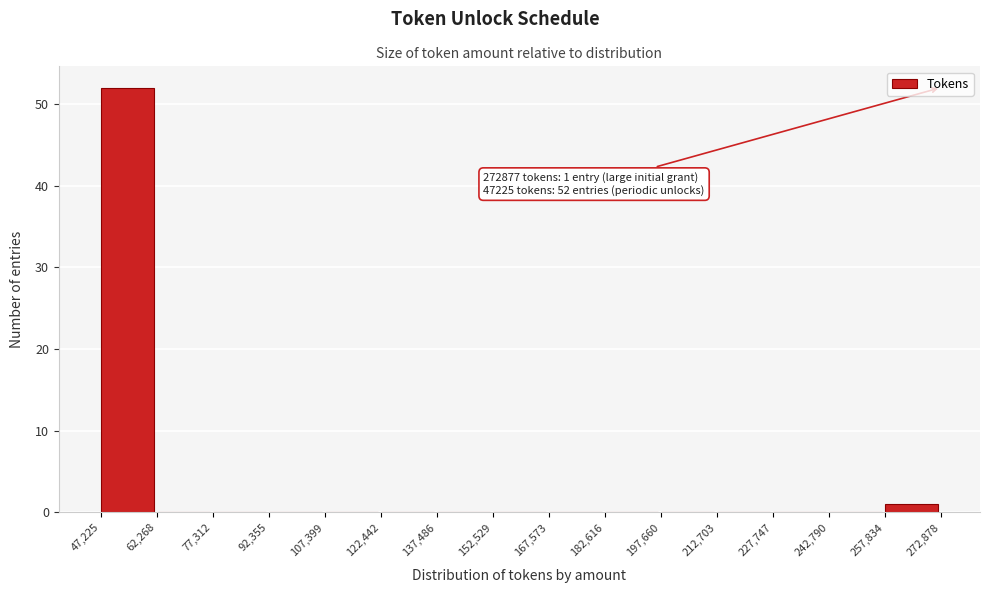

Which range on the x-axis has the tallest bar?

47,225 to 62,268